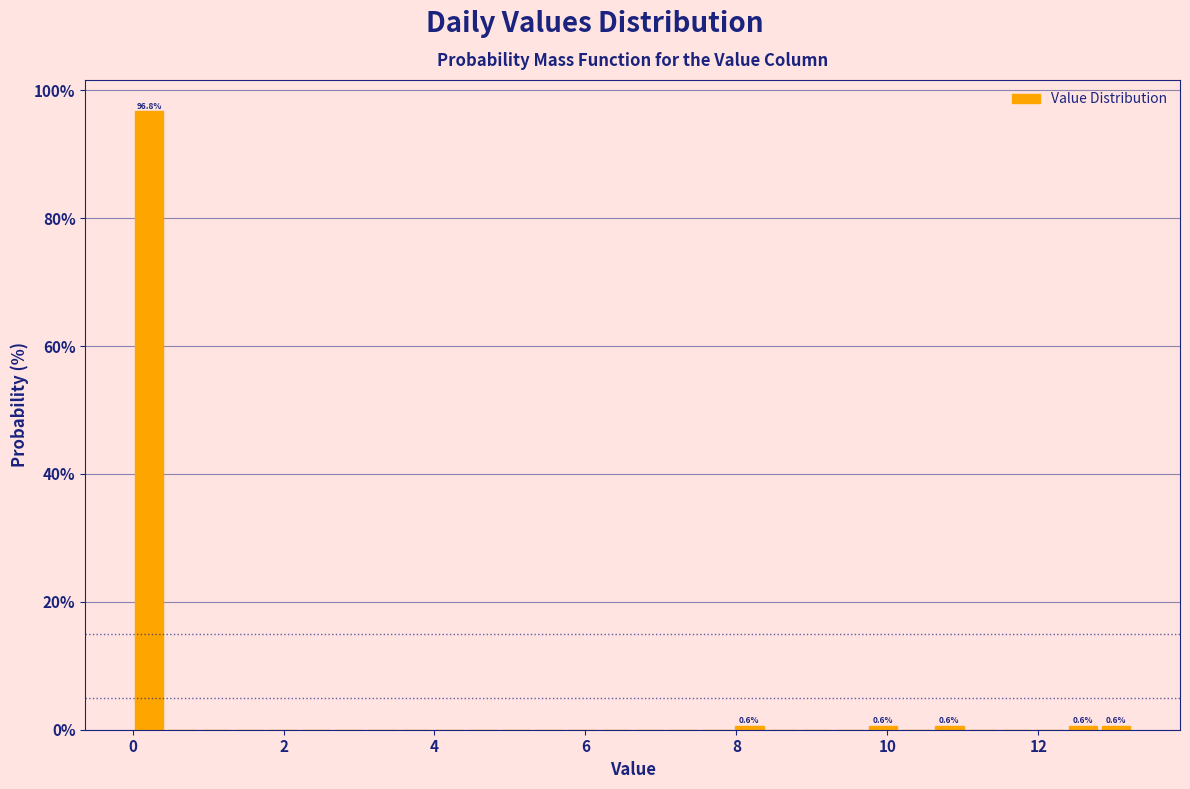

Around what value on the x-axis is the tallest bar? Give the approximate position of its centre, as read against the axis.

0.2